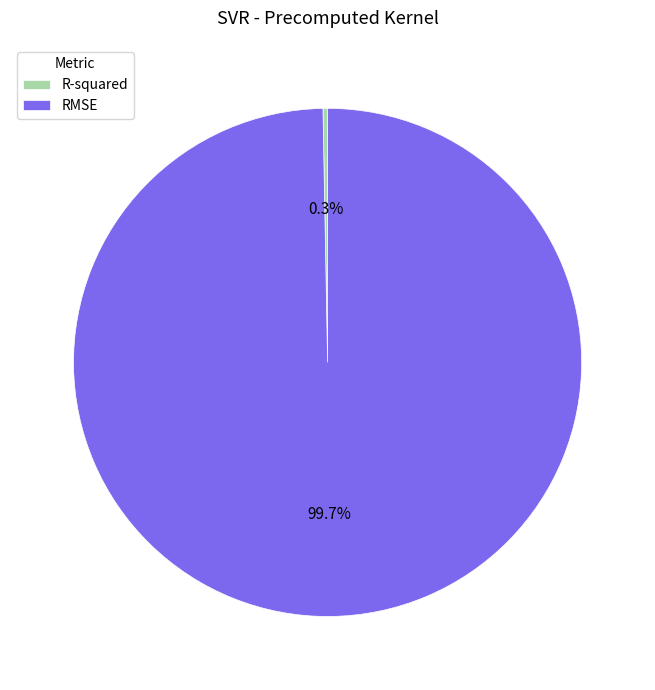

To the nearest percent, what is the difference between the largest and smallest slice percentages?

99%